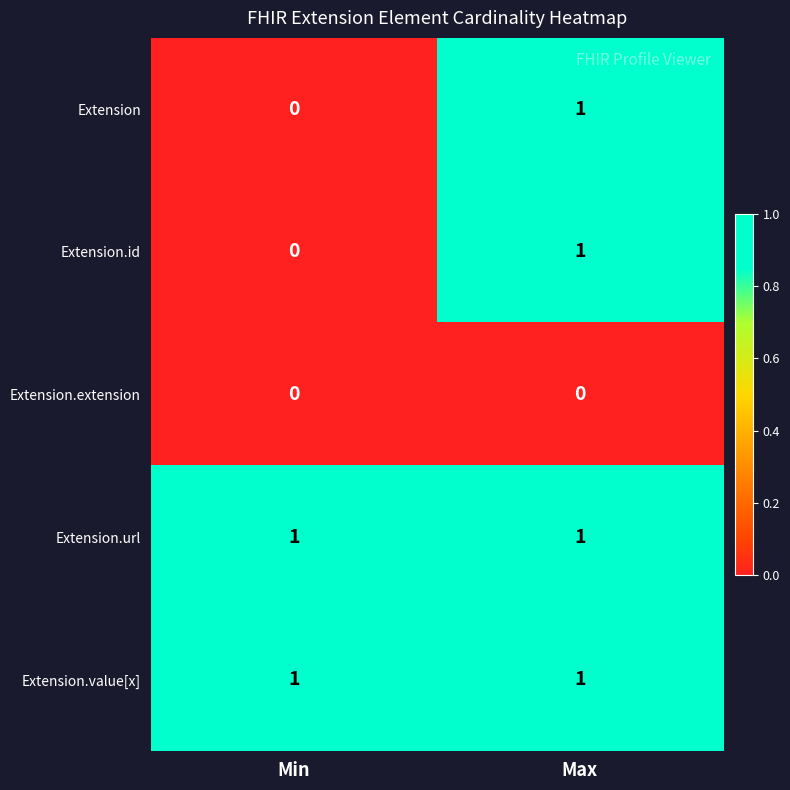

Reading right to left, transcribe all the data shown in this chart.

Extension: 1	0
Extension.id: 1	0
Extension.extension: 0	0
Extension.url: 1	1
Extension.value[x]: 1	1